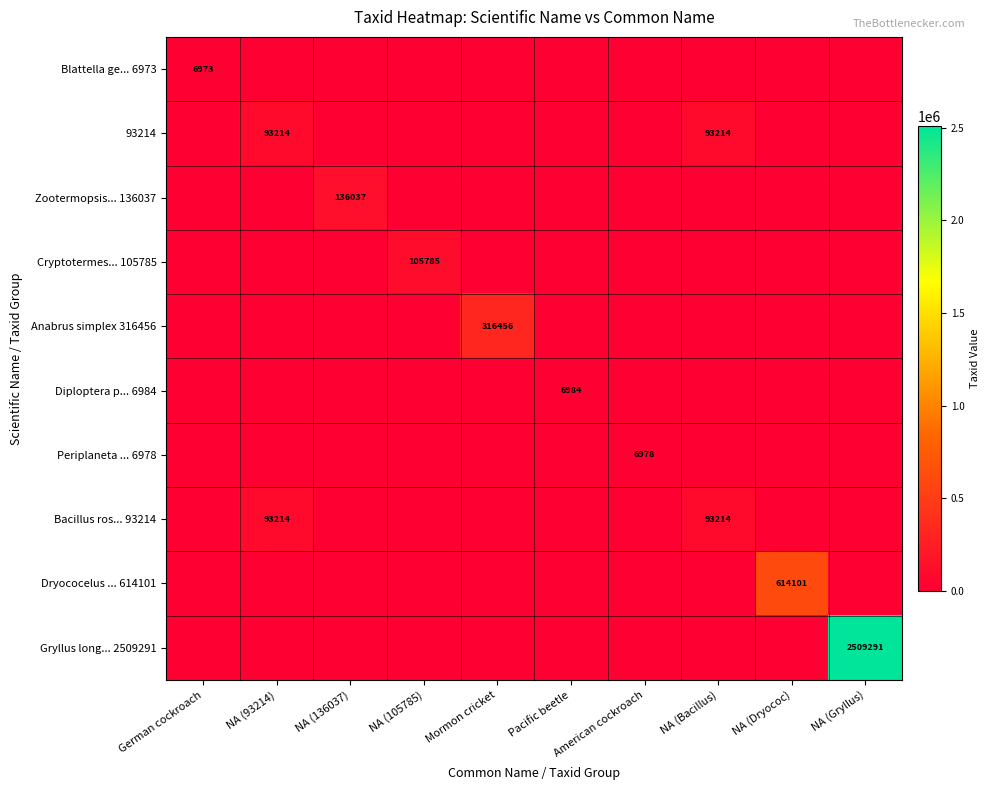

Which category has the highest value across all series?

NA (Gryllus)